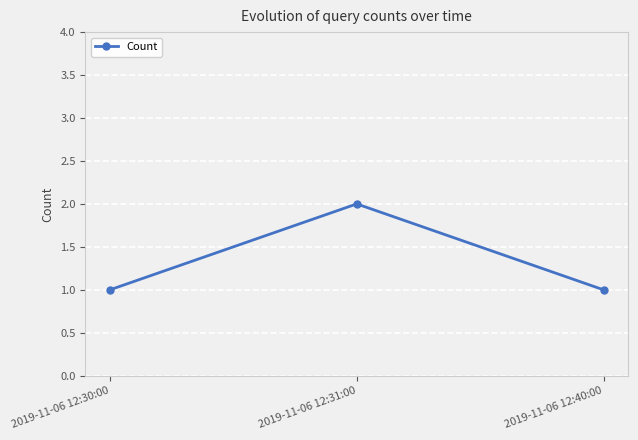

Does the chart have visible grid lines?

Yes